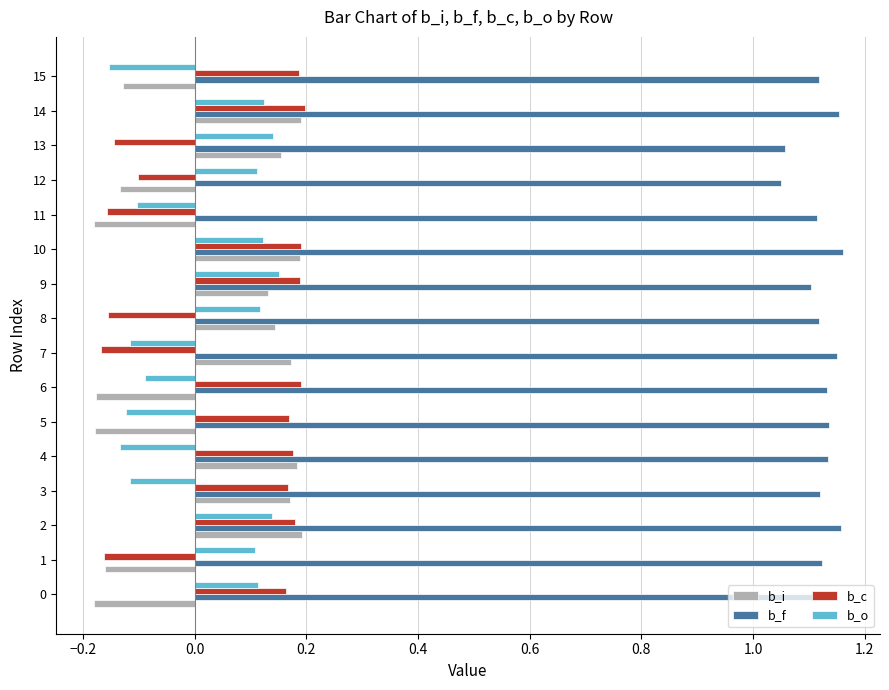

True or false: b_f has a value of 0.7 at 6.

False